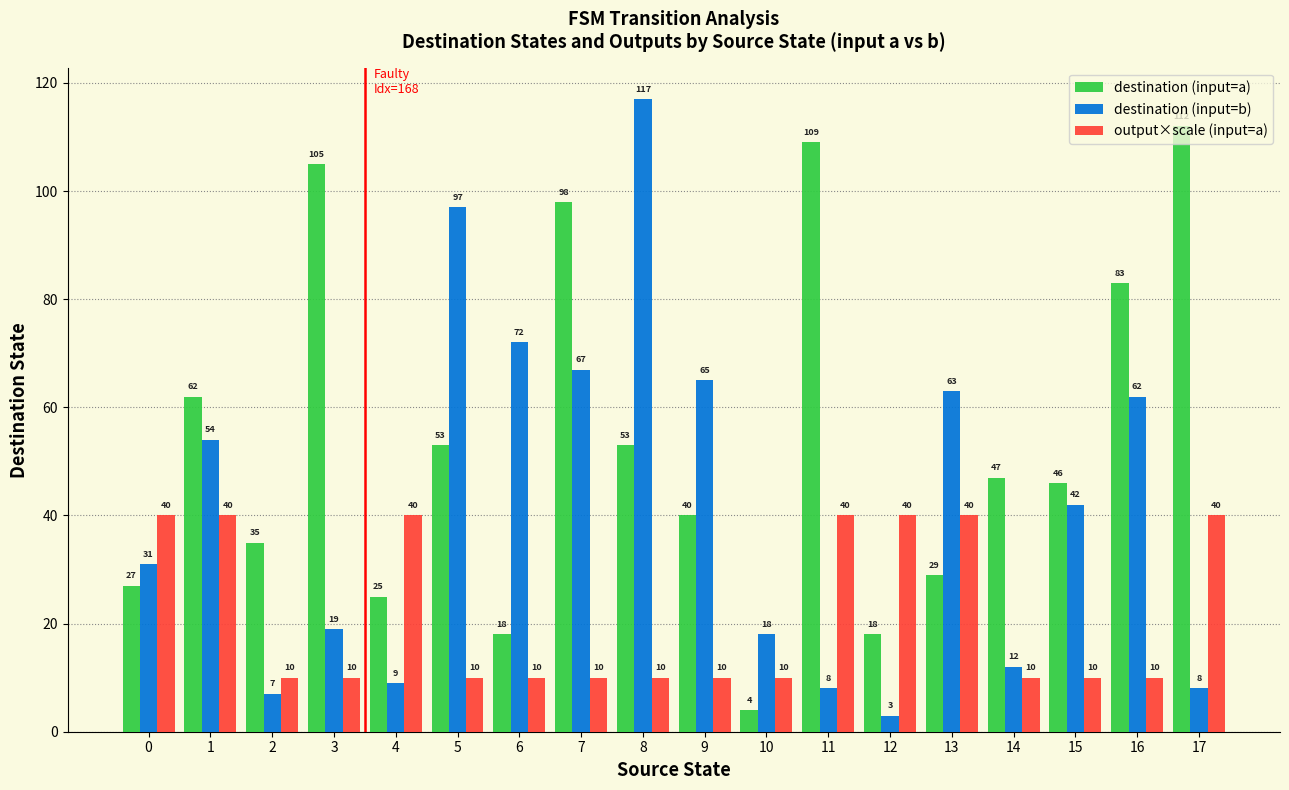

Reading right to left, what are all the values shown in this chart?

destination (input=a): 17=112	16=83	15=46	14=47	13=29	12=18	11=109	10=4	9=40	8=53	7=98	6=18	5=53	4=25	3=105	2=35	1=62	0=27
destination (input=b): 17=8	16=62	15=42	14=12	13=63	12=3	11=8	10=18	9=65	8=117	7=67	6=72	5=97	4=9	3=19	2=7	1=54	0=31
output×scale (input=a): 17=40	16=10	15=10	14=10	13=40	12=40	11=40	10=10	9=10	8=10	7=10	6=10	5=10	4=40	3=10	2=10	1=40	0=40